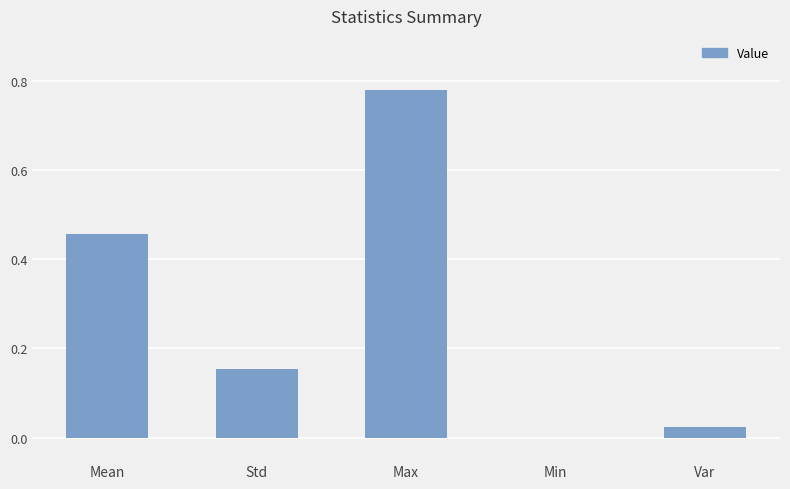

How many categories are shown in the chart?

5